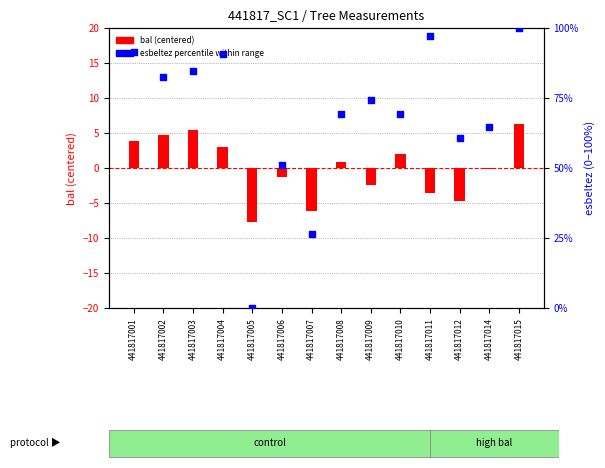

At how many categories does at least one series exceed 62?

10